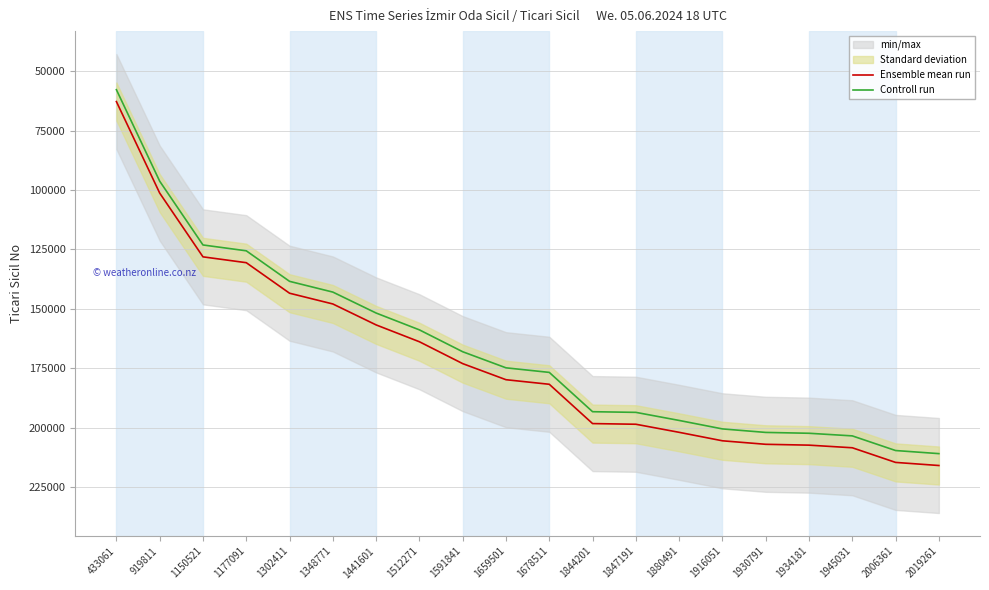

List the series in order of their peak value, lowest first.

Controll run, Ensemble mean run